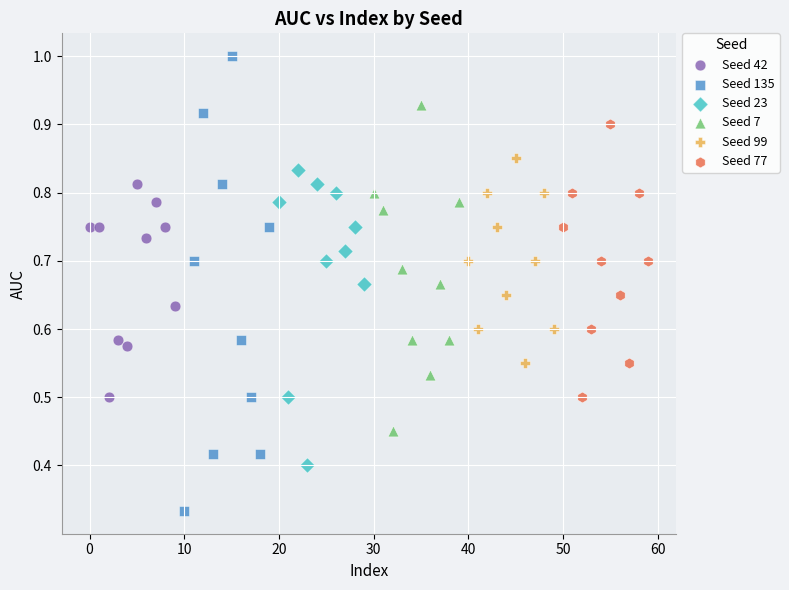

Which series has the largest Y range (max minus min)?

Seed 135